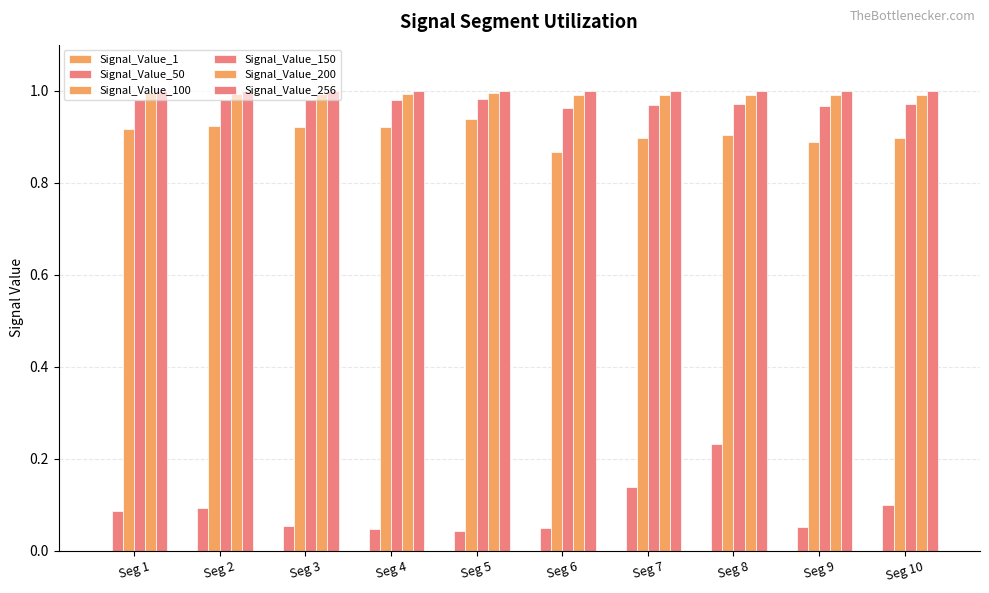

Rank the series by their maximum value, from lowest to highest.

Signal_Value_1, Signal_Value_50, Signal_Value_100, Signal_Value_150, Signal_Value_200, Signal_Value_256